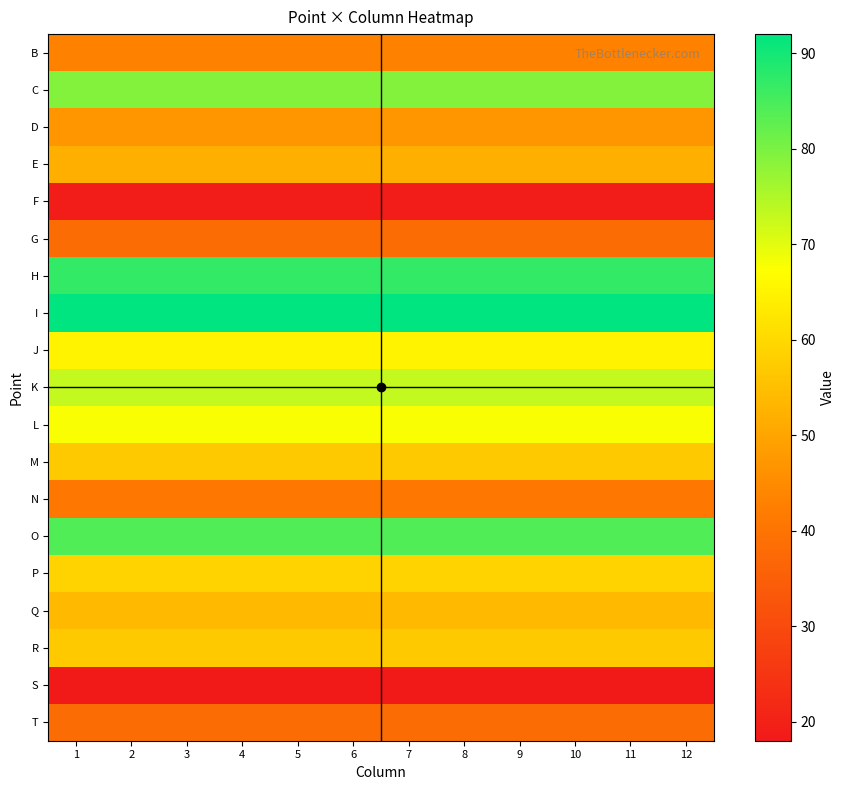

What is the spread (max minus min) of values at 3?

74